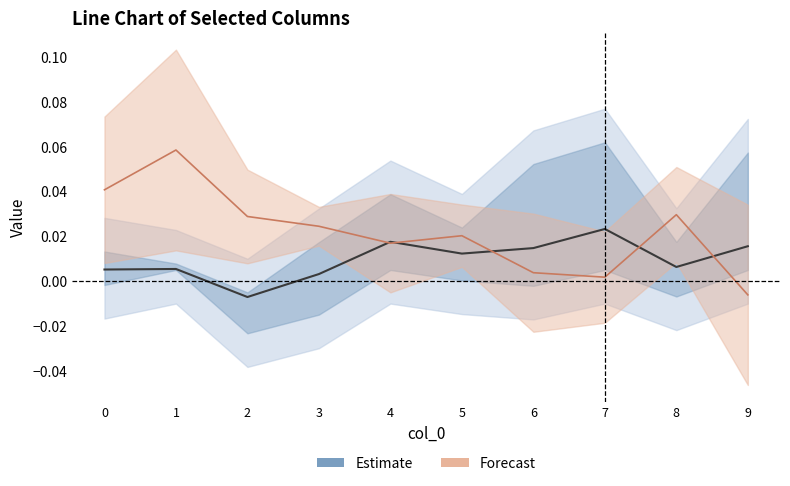

Where is the first local minimum for Estimate?

2